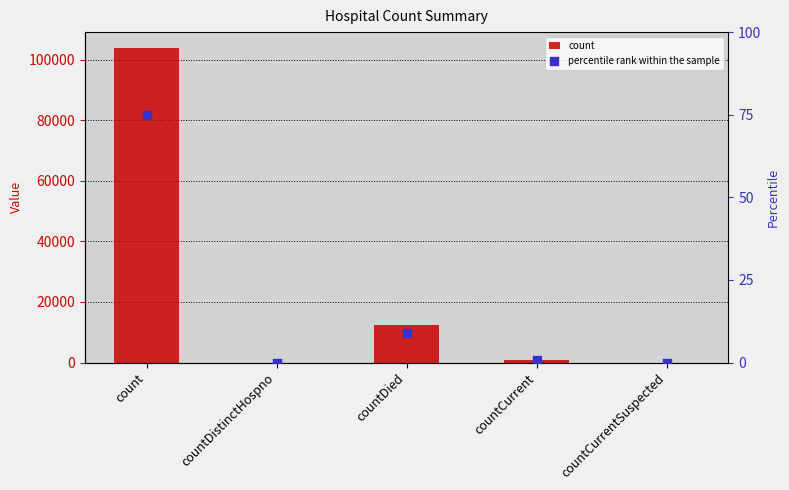

Which series has the widest spread of Y values?

count